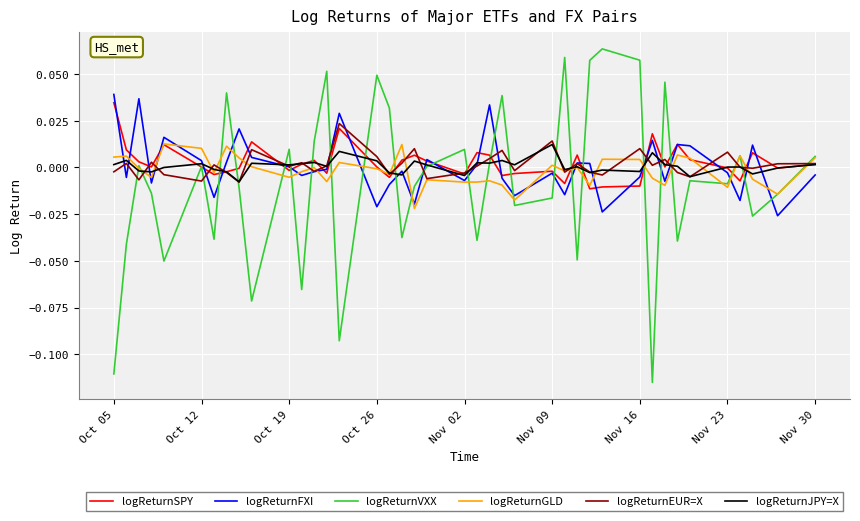

Which series has the largest range (max minus min)?

logReturnVXX